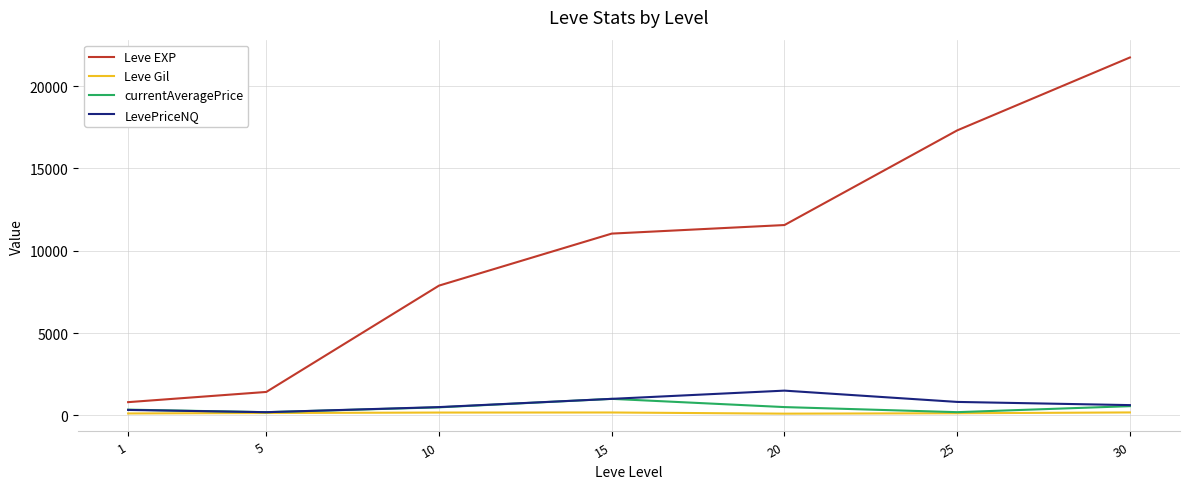

Which label corresponds to the largest value in the chart?

30